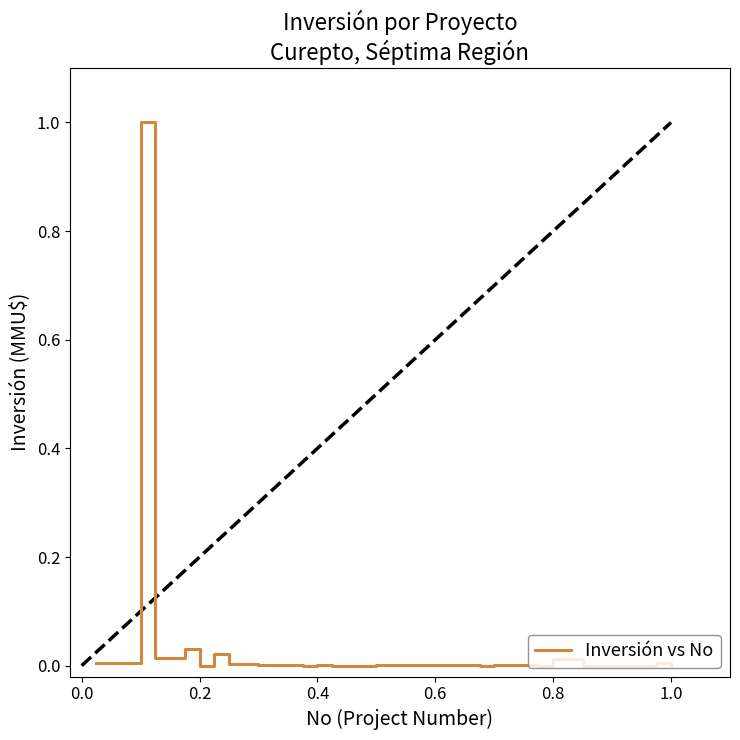

What is the greatest value displayed?

1.0